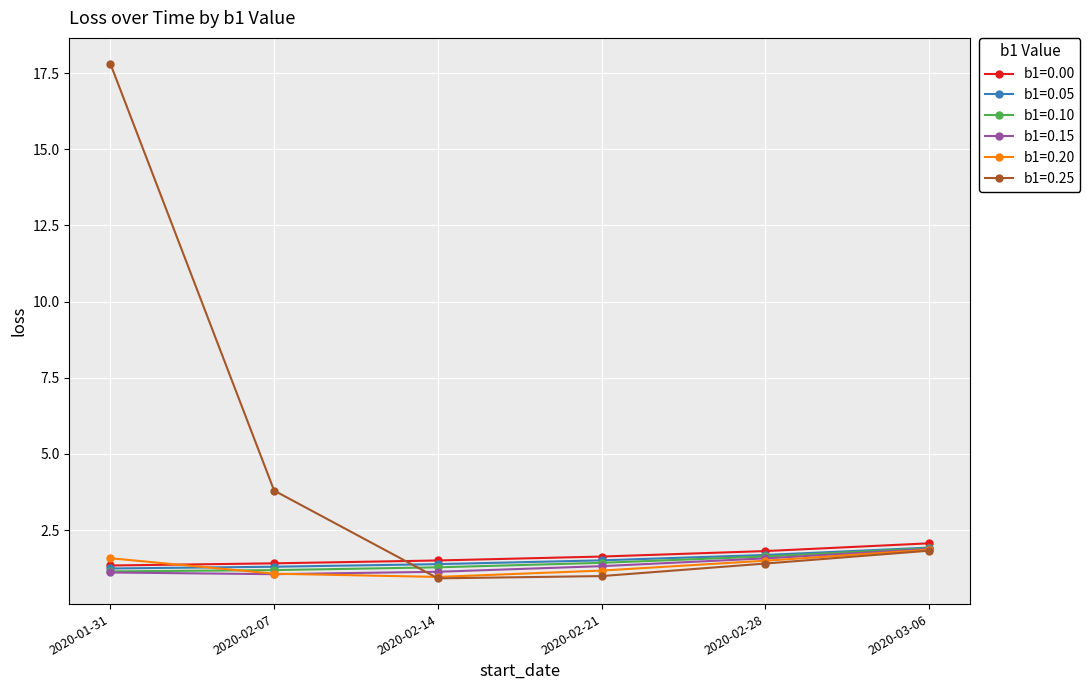

Which series has the largest total across all categories?

b1=0.25